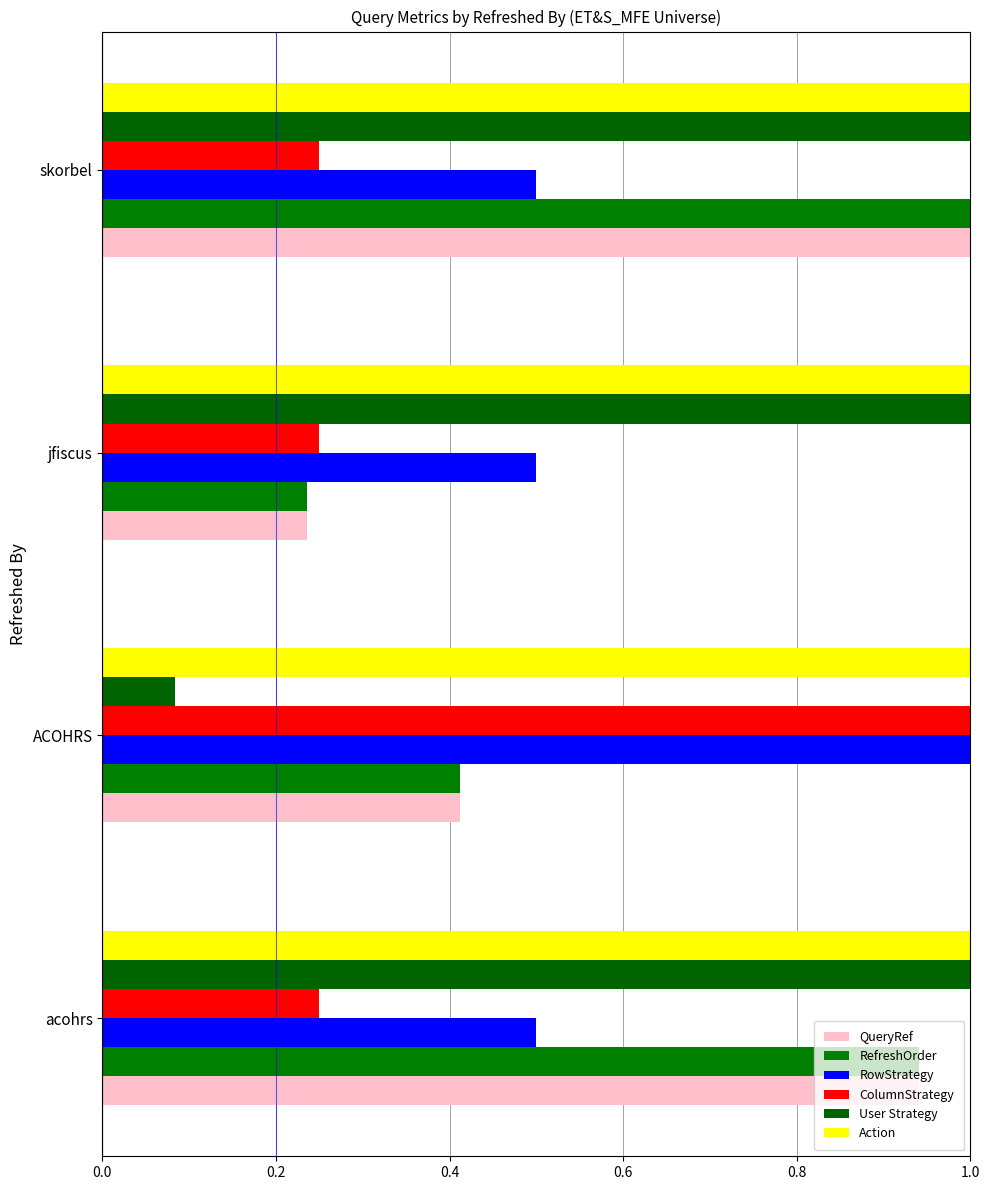

Where is RefreshOrder nearest to the value 0?

jfiscus